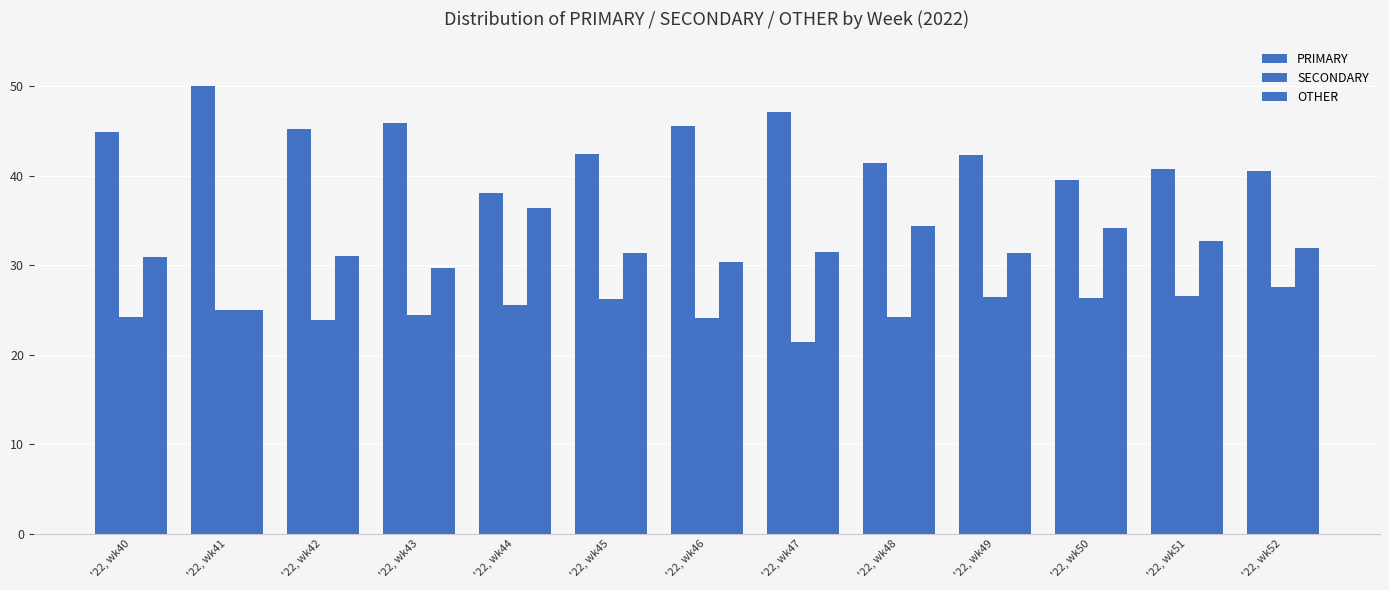

How many groups of bars are there?

13